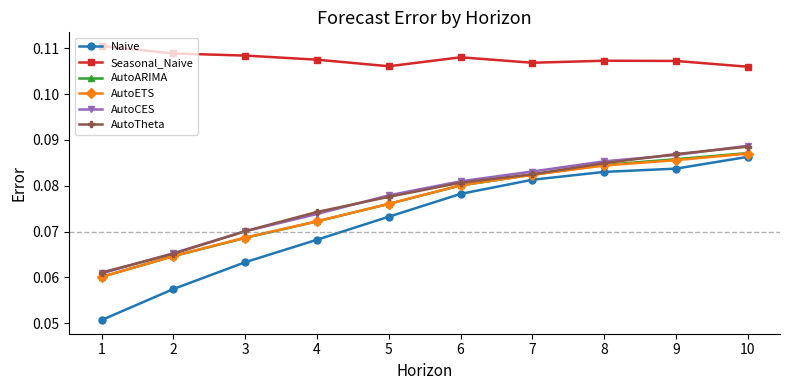

Which series changed the most between 6 and 9?

AutoTheta